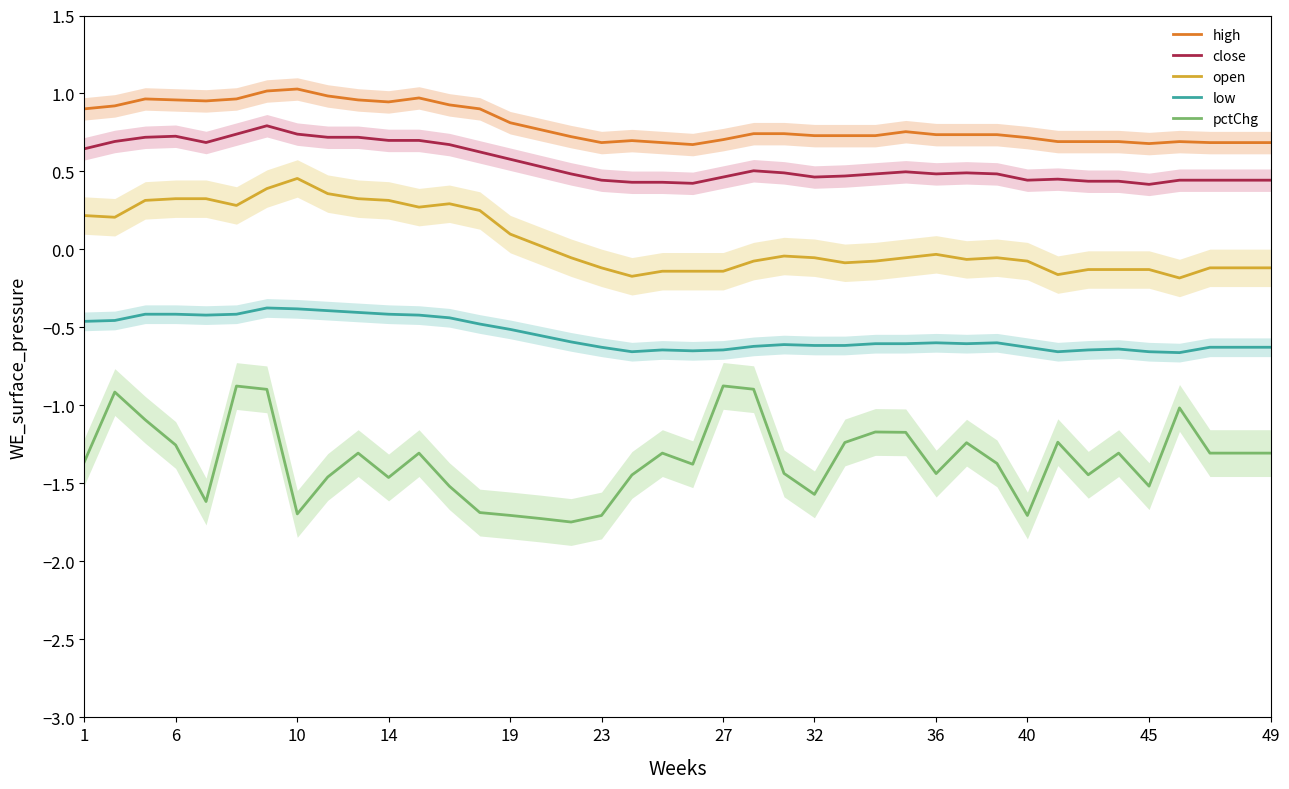

What is the highest value of the pctChg series?

-0.9